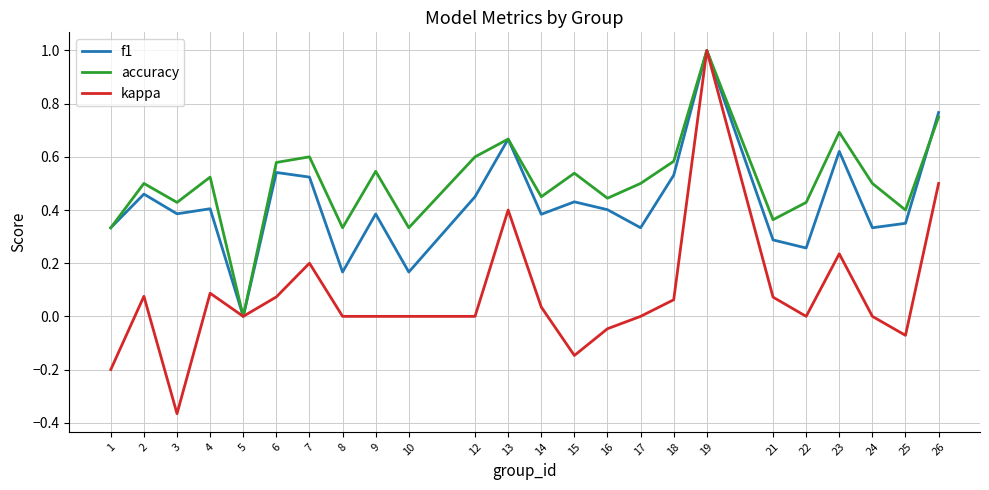

At which category does the chart reach its minimum across all series?

3